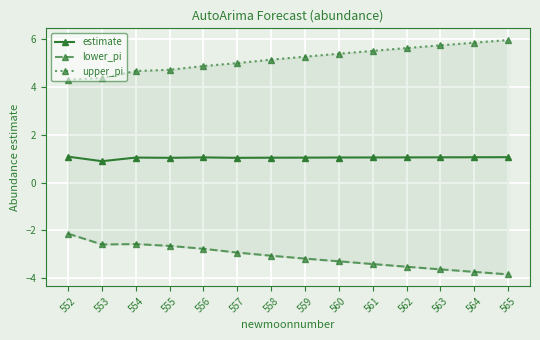

Is this an area chart (filled region under the line)?

No